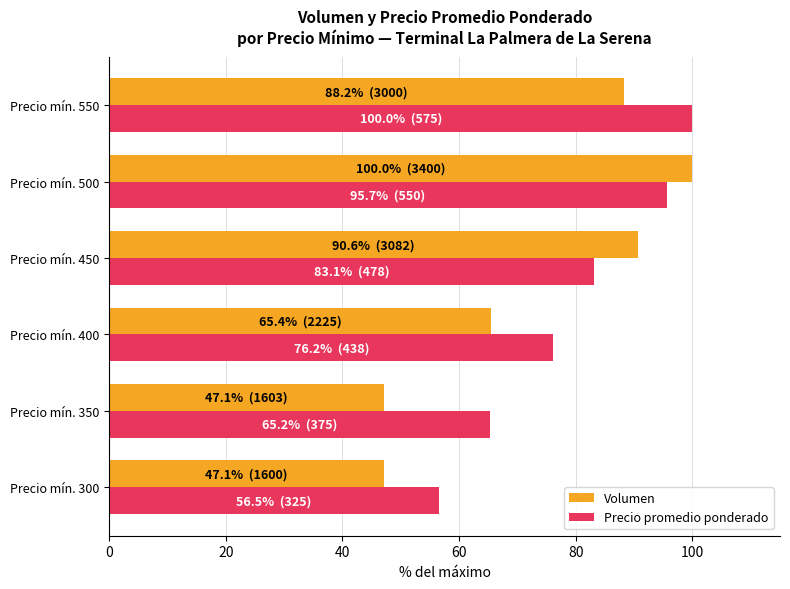

Which series has the widest spread of values?

Volumen